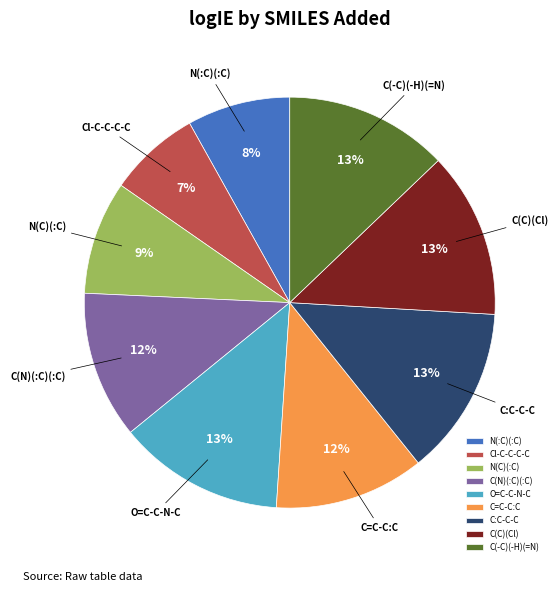

Which has a higher value, Cl-C-C-C-C or C(-C)(-H)(=N)?

C(-C)(-H)(=N)